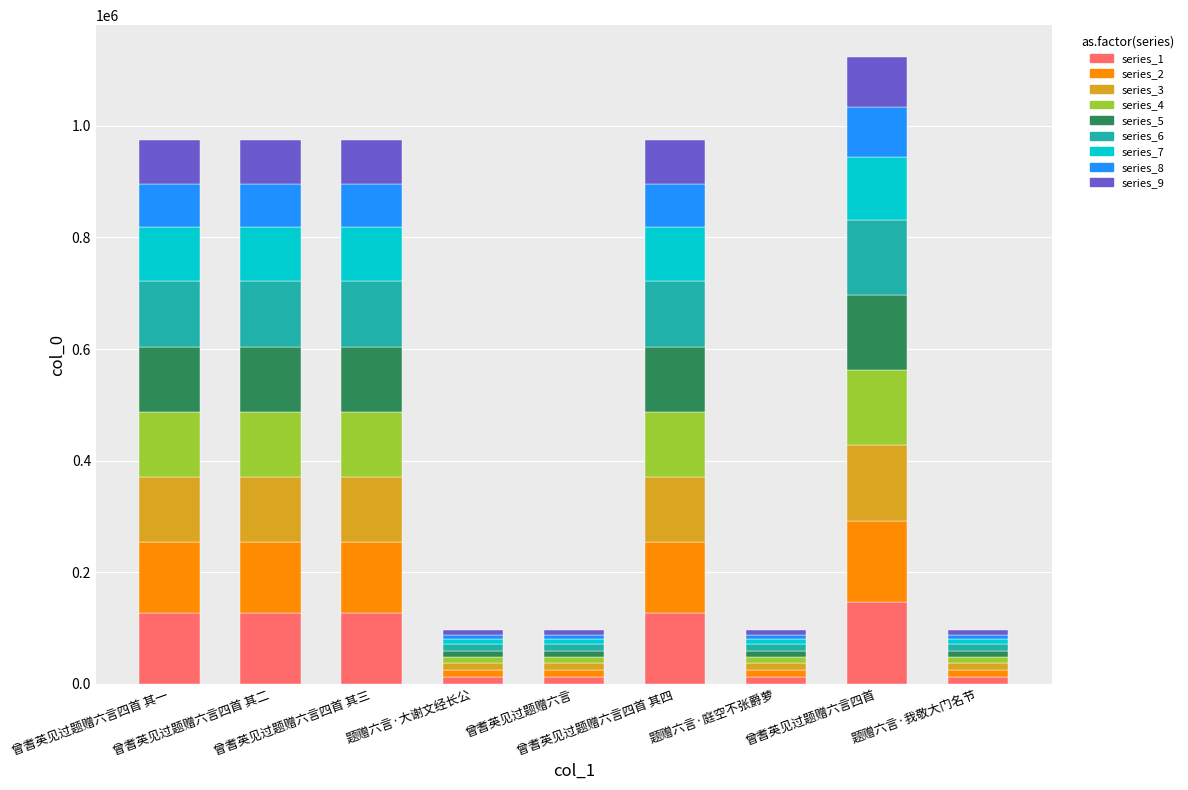

How many series are shown in this chart?

9